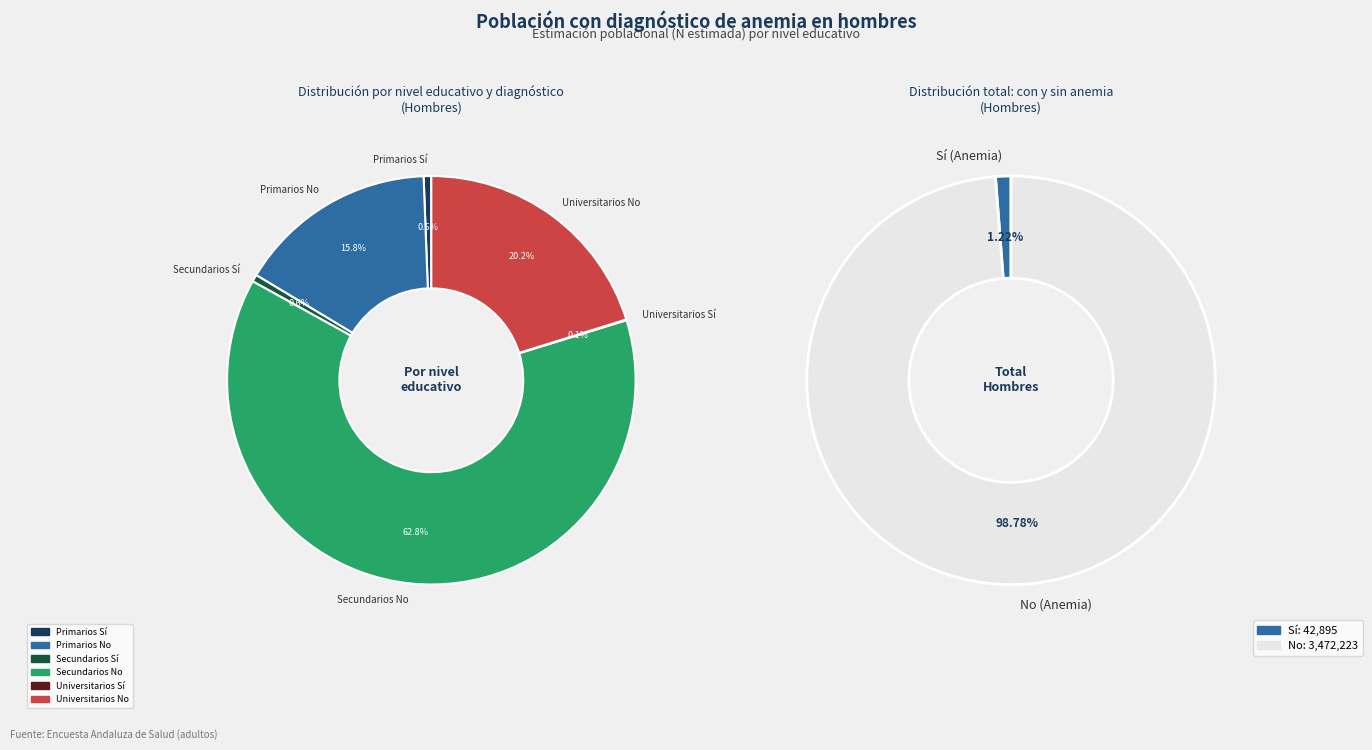

What is the largest slice in the pie chart?

No (Secundarios)